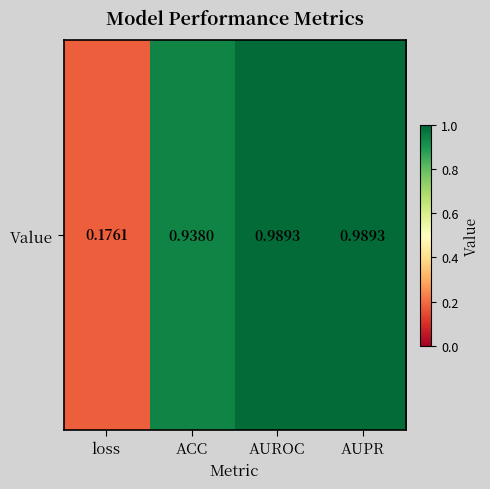

True or false: the data shows 0.9 at ACC.

True